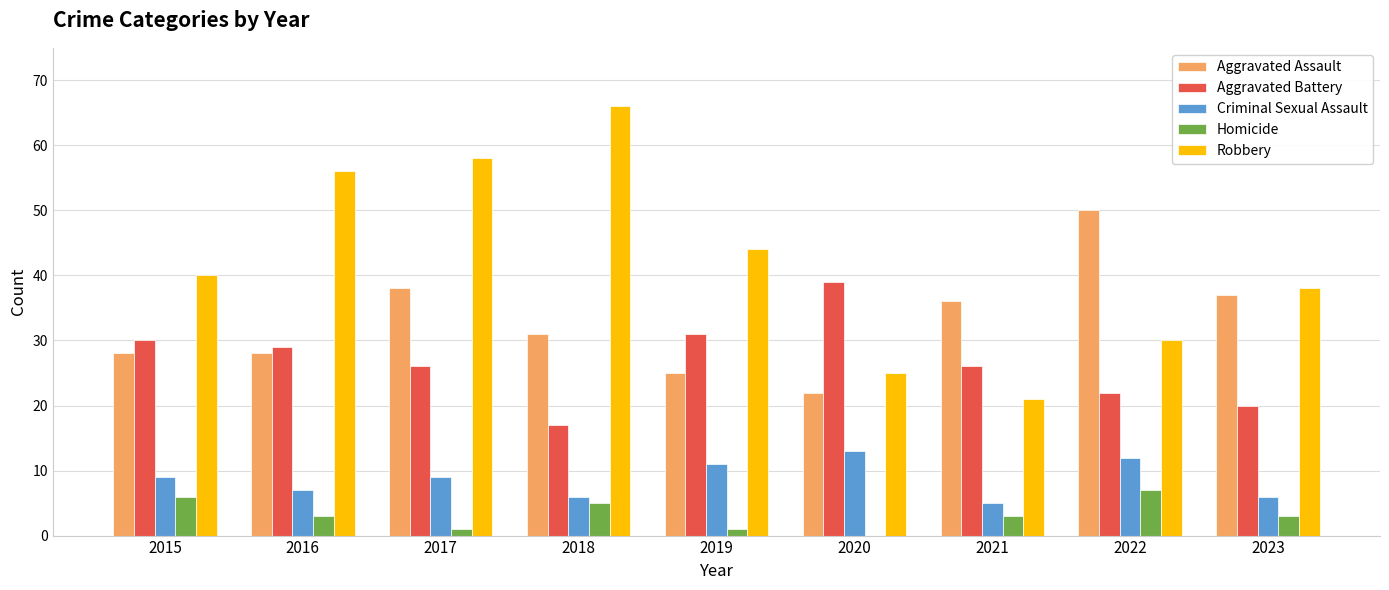

What is the sum of the Criminal Sexual Assault values at 2016 and 2023?

13